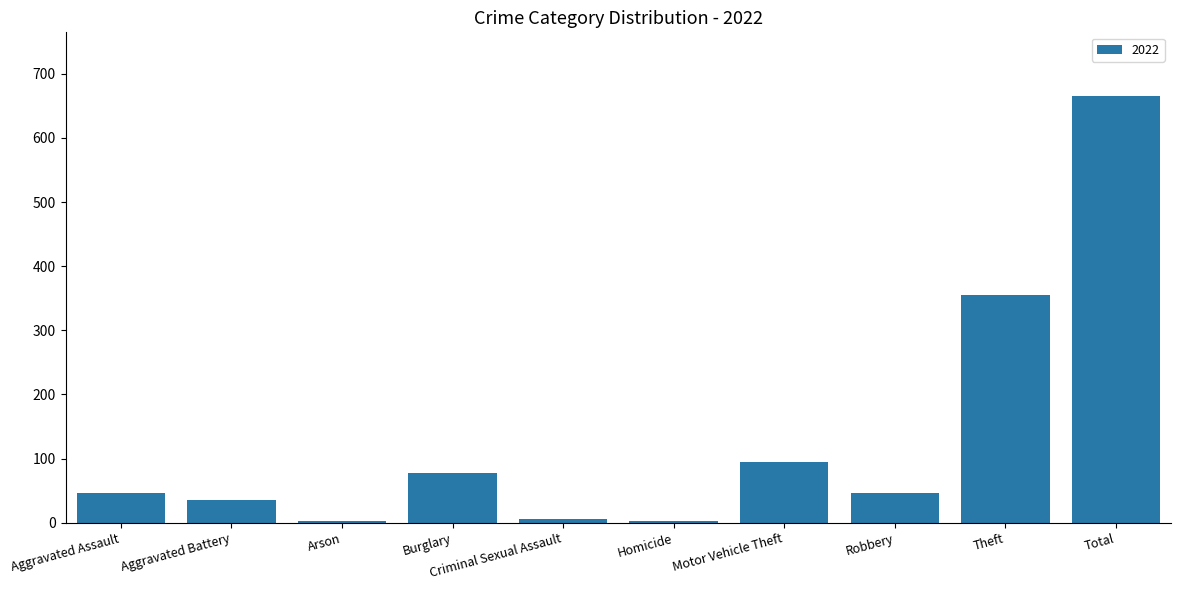

Which label corresponds to the largest value in the chart?

Total